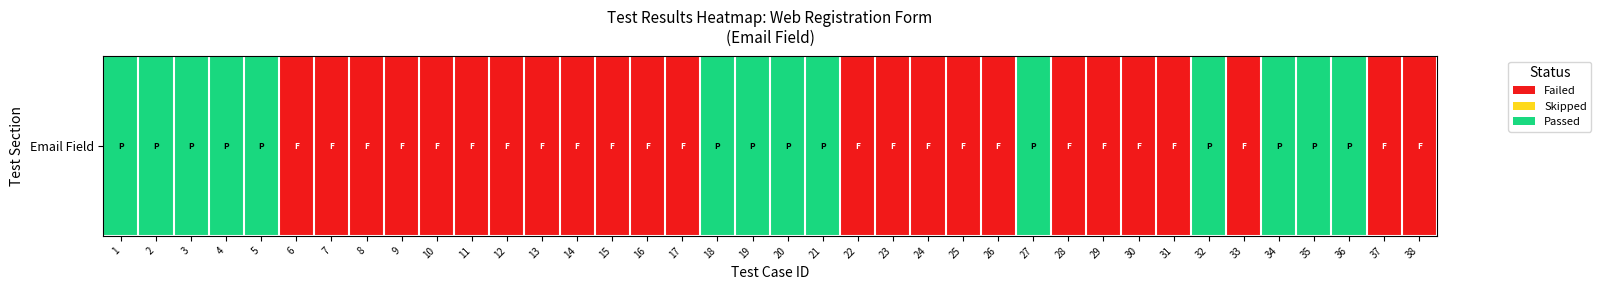

Which has a higher value, 31 or 36?

36